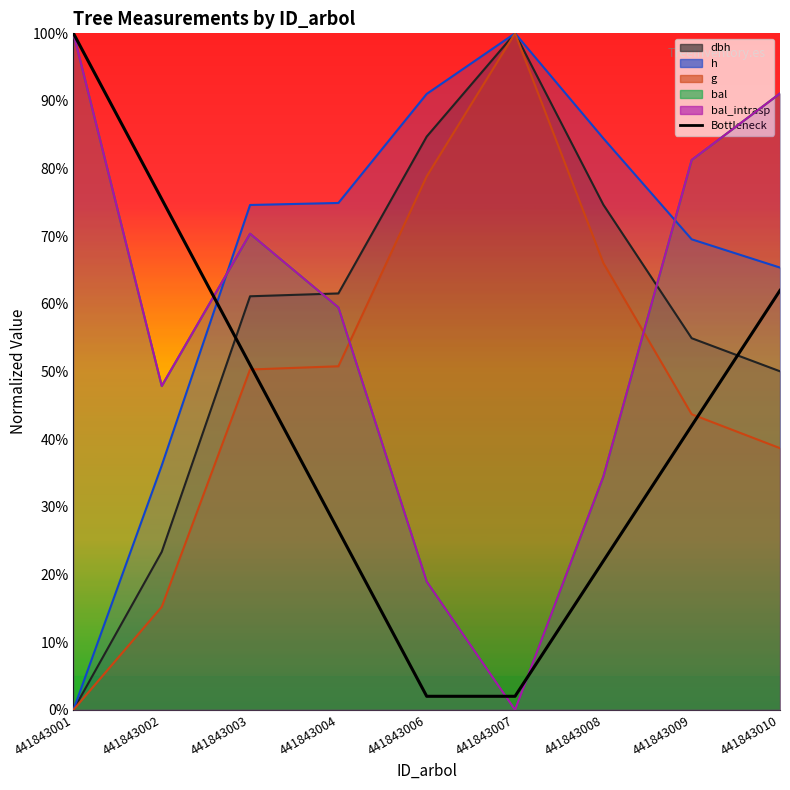

True or false: the data shows 0.1 at 441843008.

False